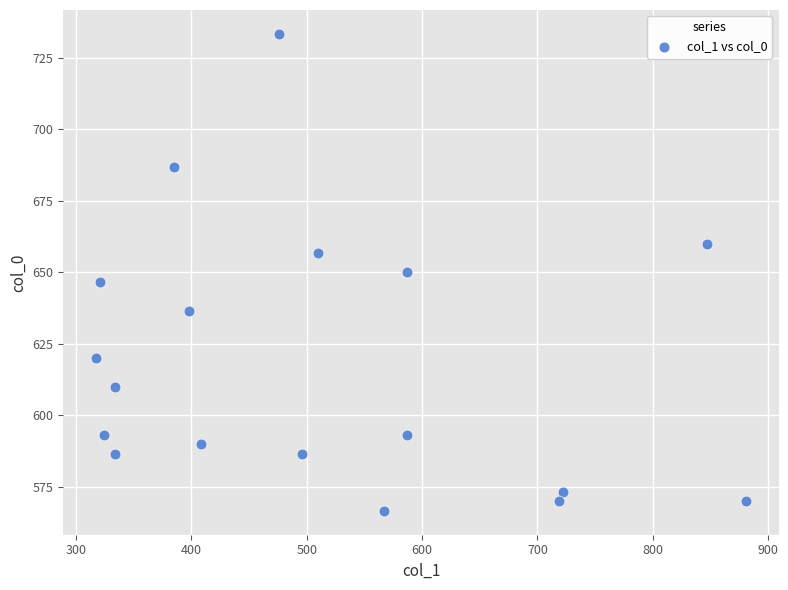

What is the range of Y values (max minus min)?

166.7